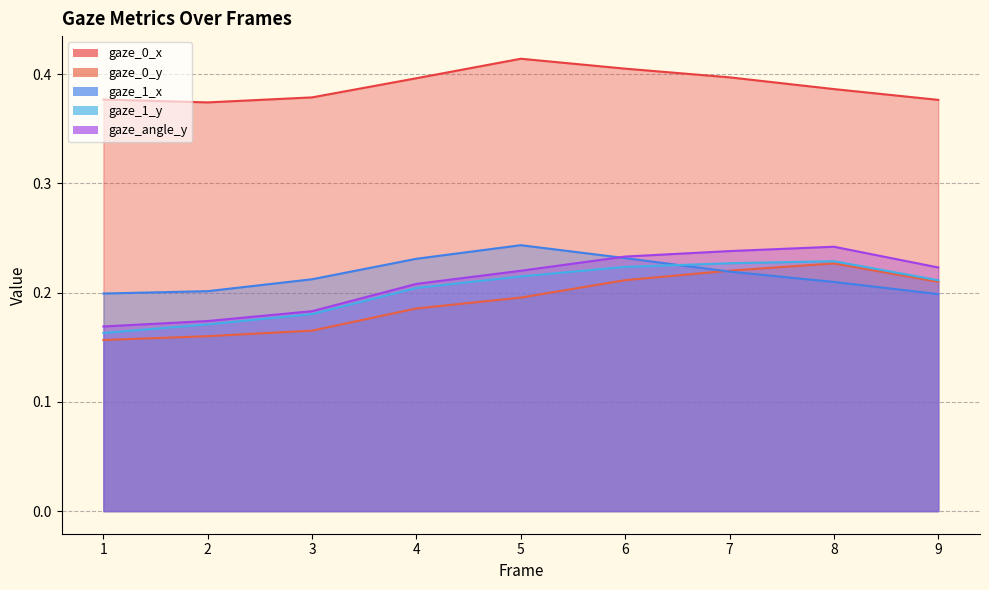

Which category has the highest value in the gaze_1_y series?

8